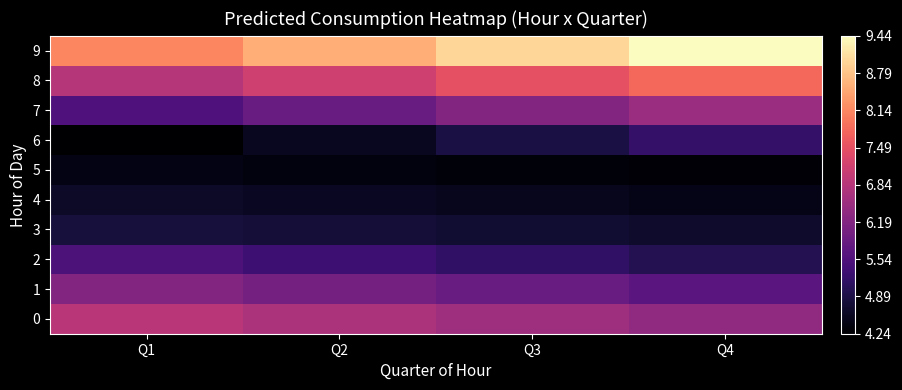

At how many categories does at least one series exceed 5?

4